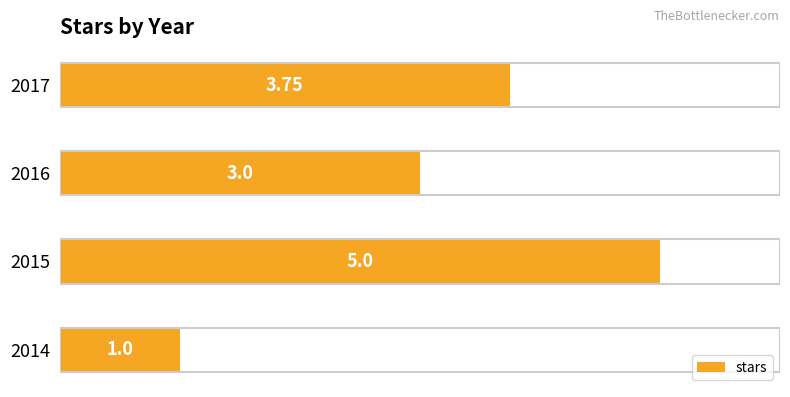

List the labels in order of value, largest first.

2015, 2017, 2016, 2014